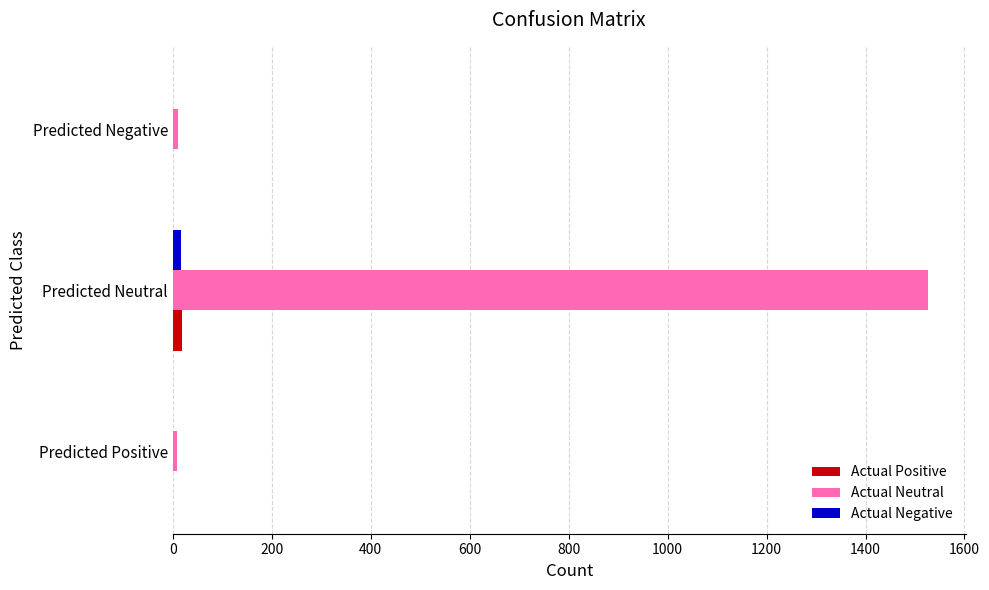

How many series are shown in this chart?

3